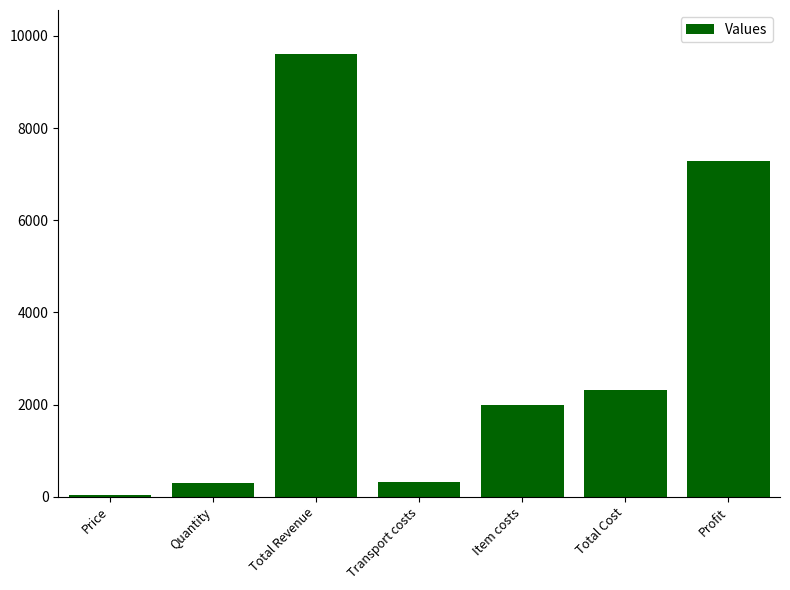

What is the sum of all values?

21852